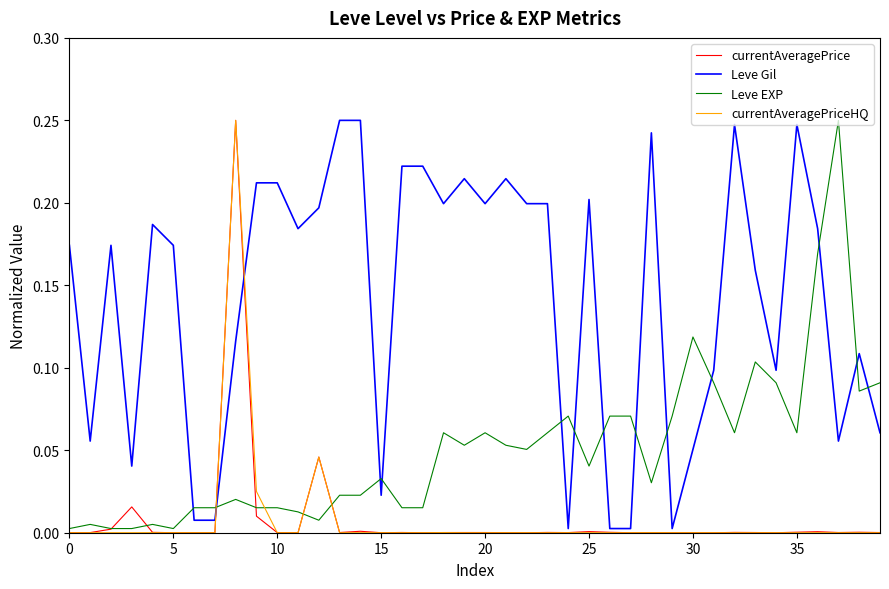

What are all the series names shown in the legend?

currentAveragePrice, Leve Gil, Leve EXP, currentAveragePriceHQ